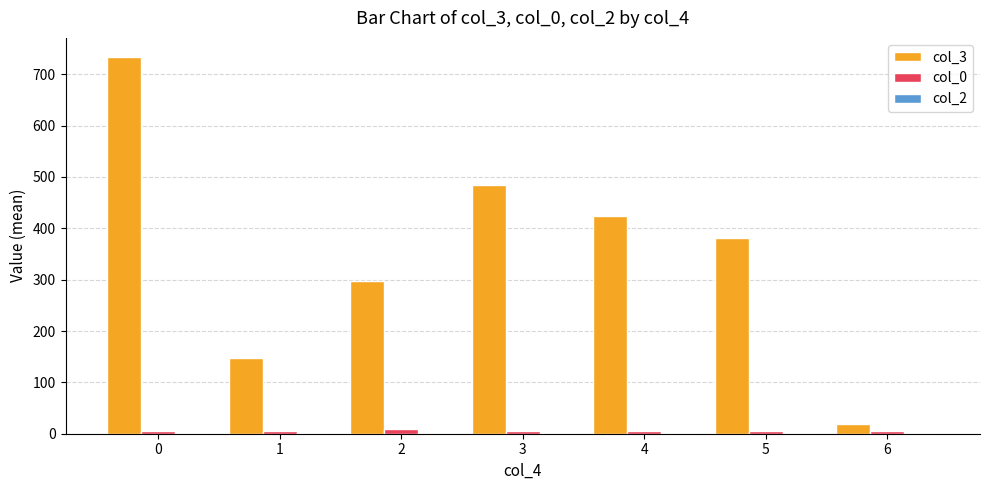

The col_3 series shows 1233.3 at 0. True or false?

False